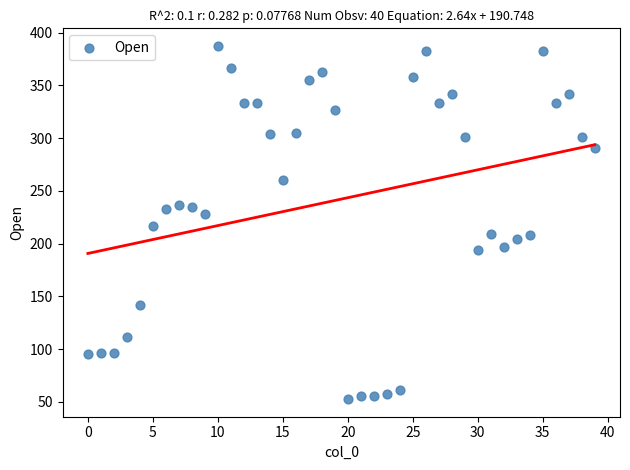

What is the range of Y values (max minus min)?

334.7